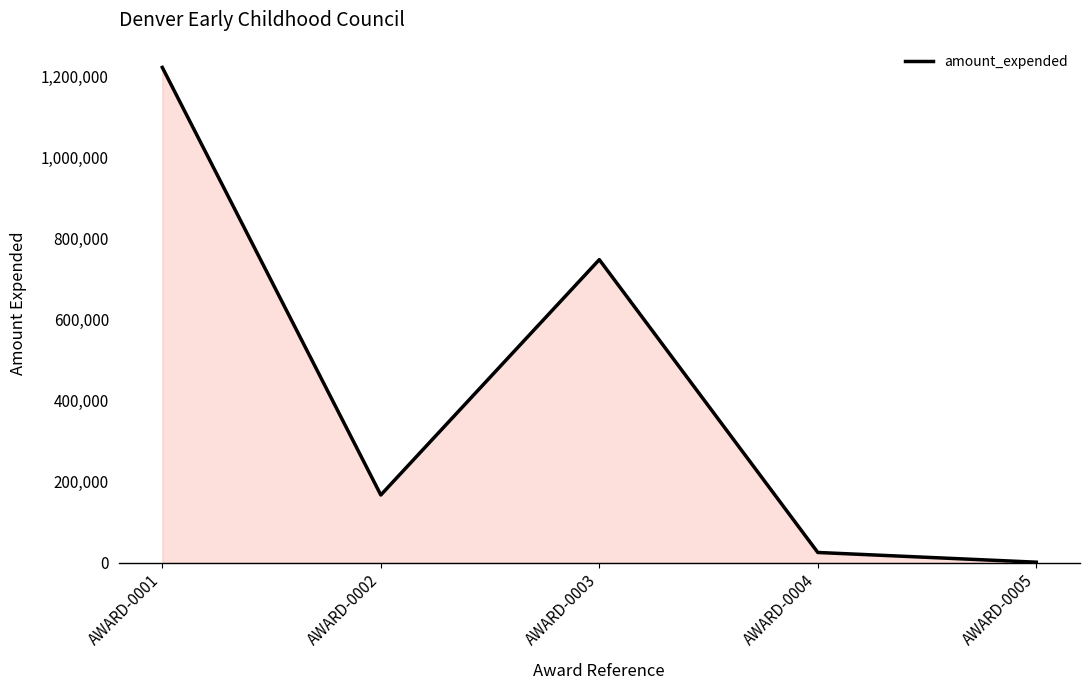

Where does the data first go above 167200?

AWARD-0001